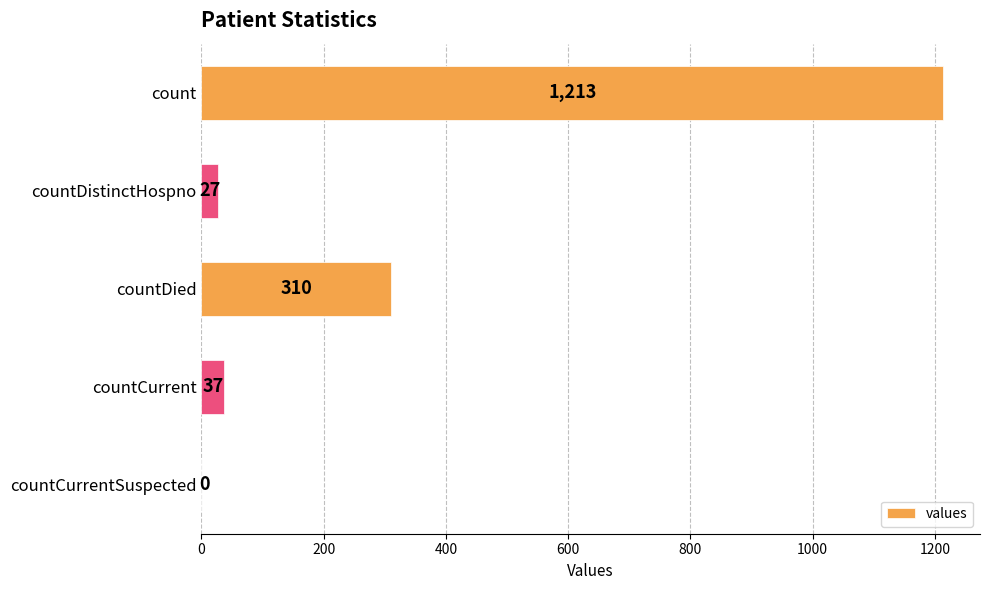

Are the bars horizontal?

Yes